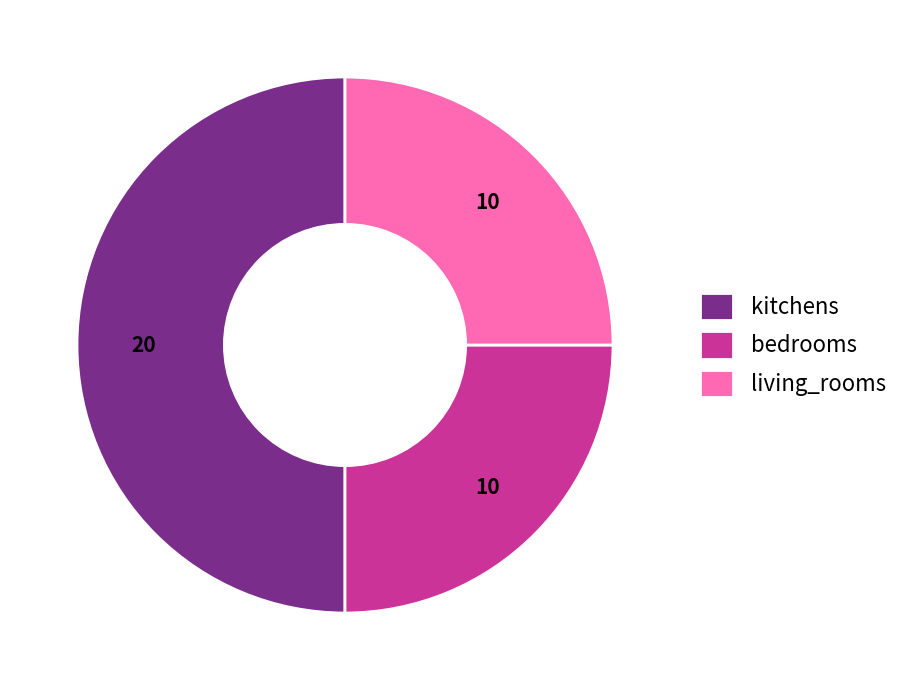

The kitchens slice represents 50% of the pie. True or false?

True